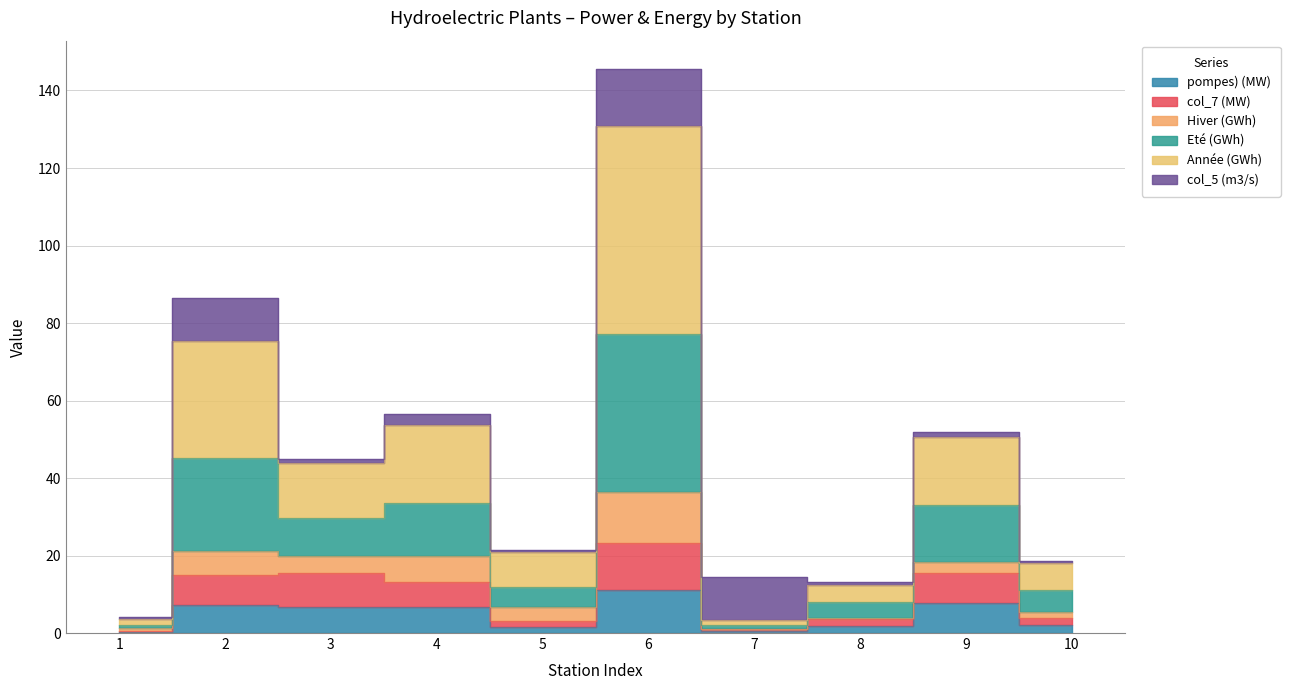

What is the smallest value displayed?

0.3